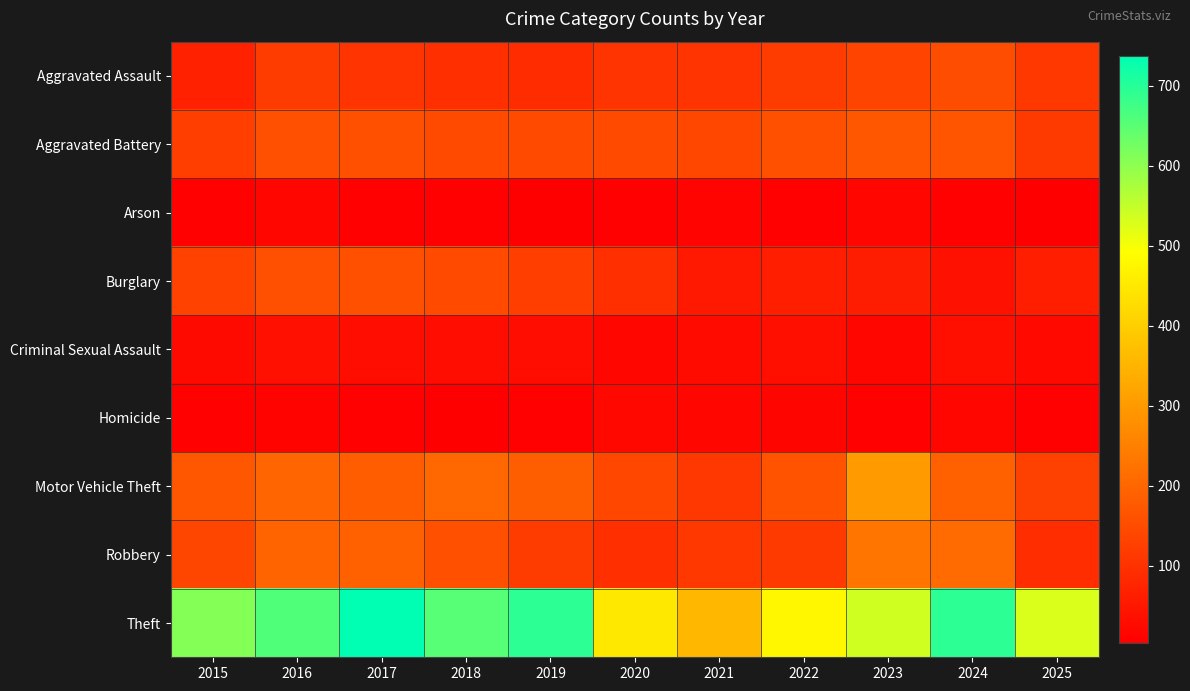

Which series changed the most between 2021 and 2022?

Theft